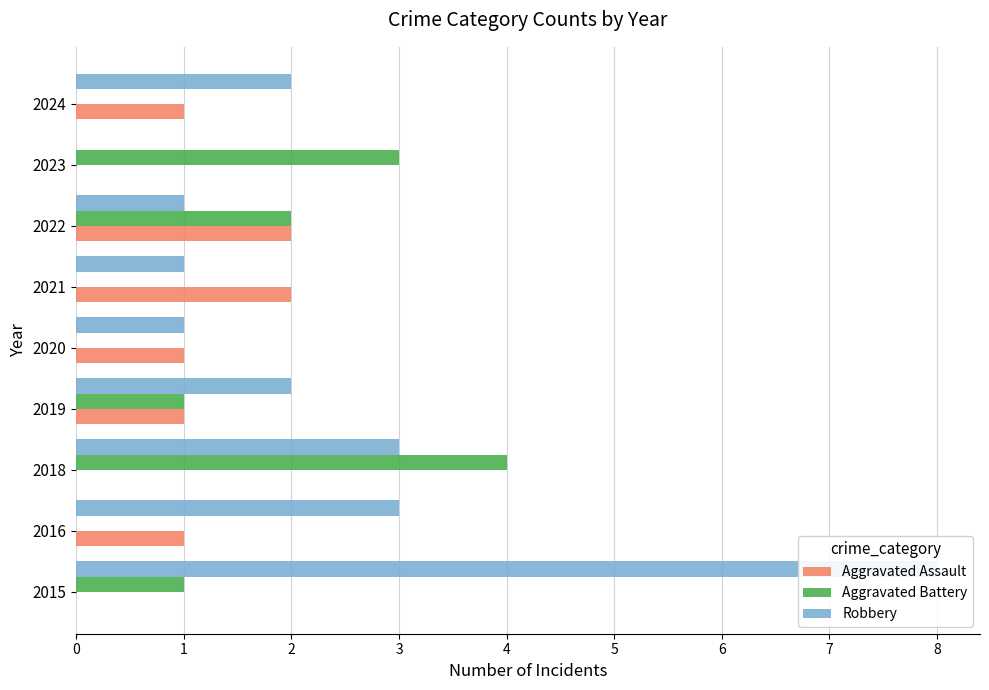

How many distinct data groups are displayed?

3